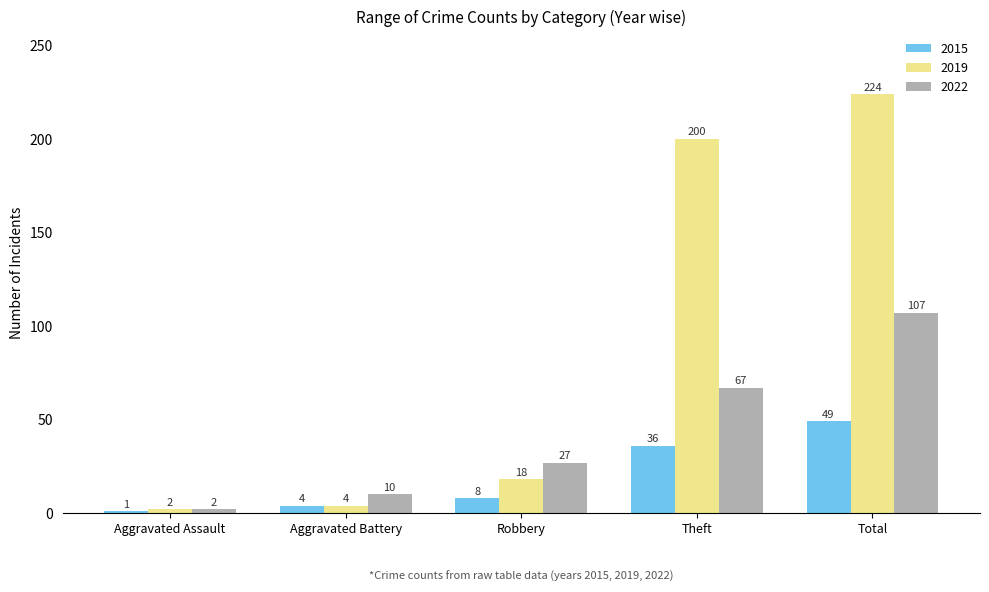

What is the maximum value for 2022?

107